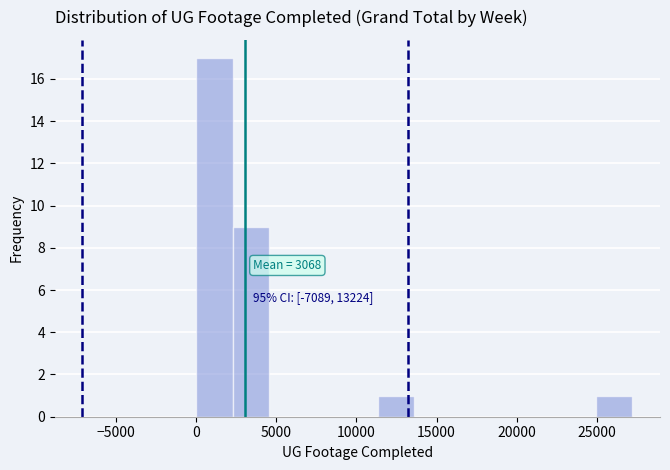

Over which range of the x-axis is the bar tallest?

0 to 2500